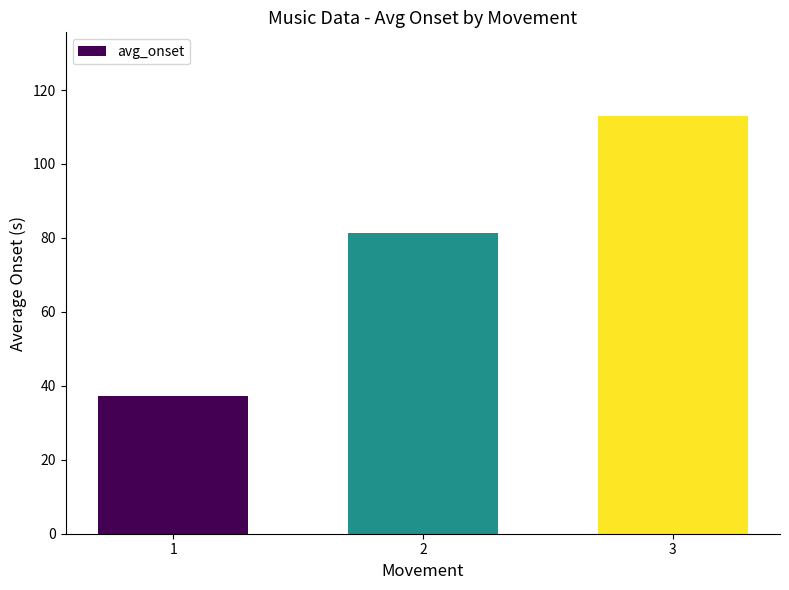

How many series are shown in this chart?

1